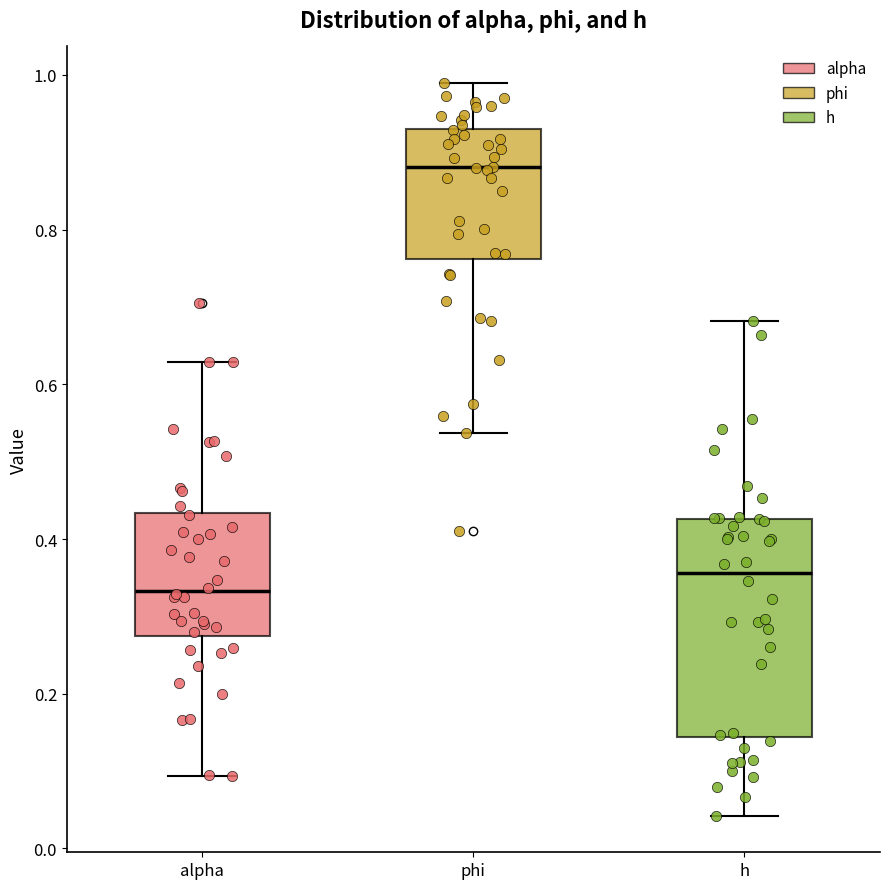

Which box's median line is the highest?

phi